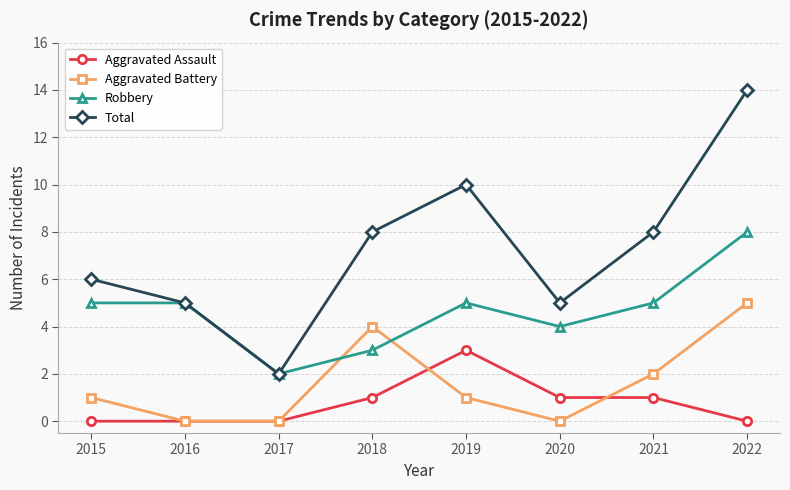

At how many categories does at least one series exceed 3?

7